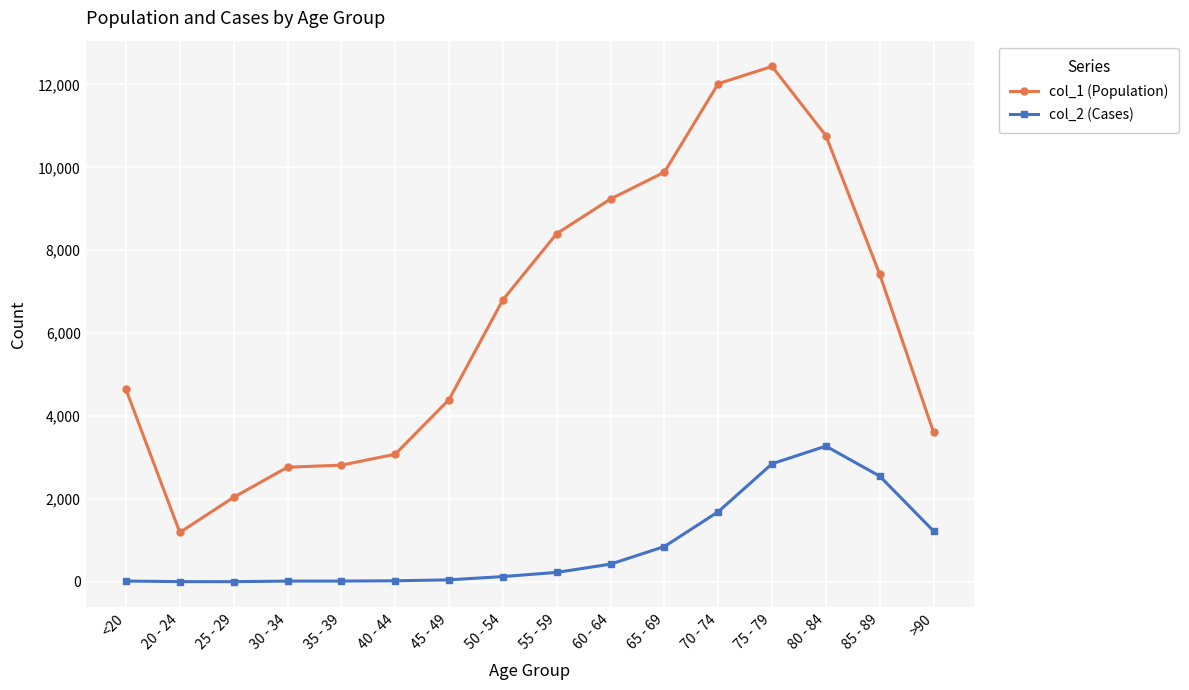

What are all the series names shown in the legend?

col_1 (Population), col_2 (Cases)